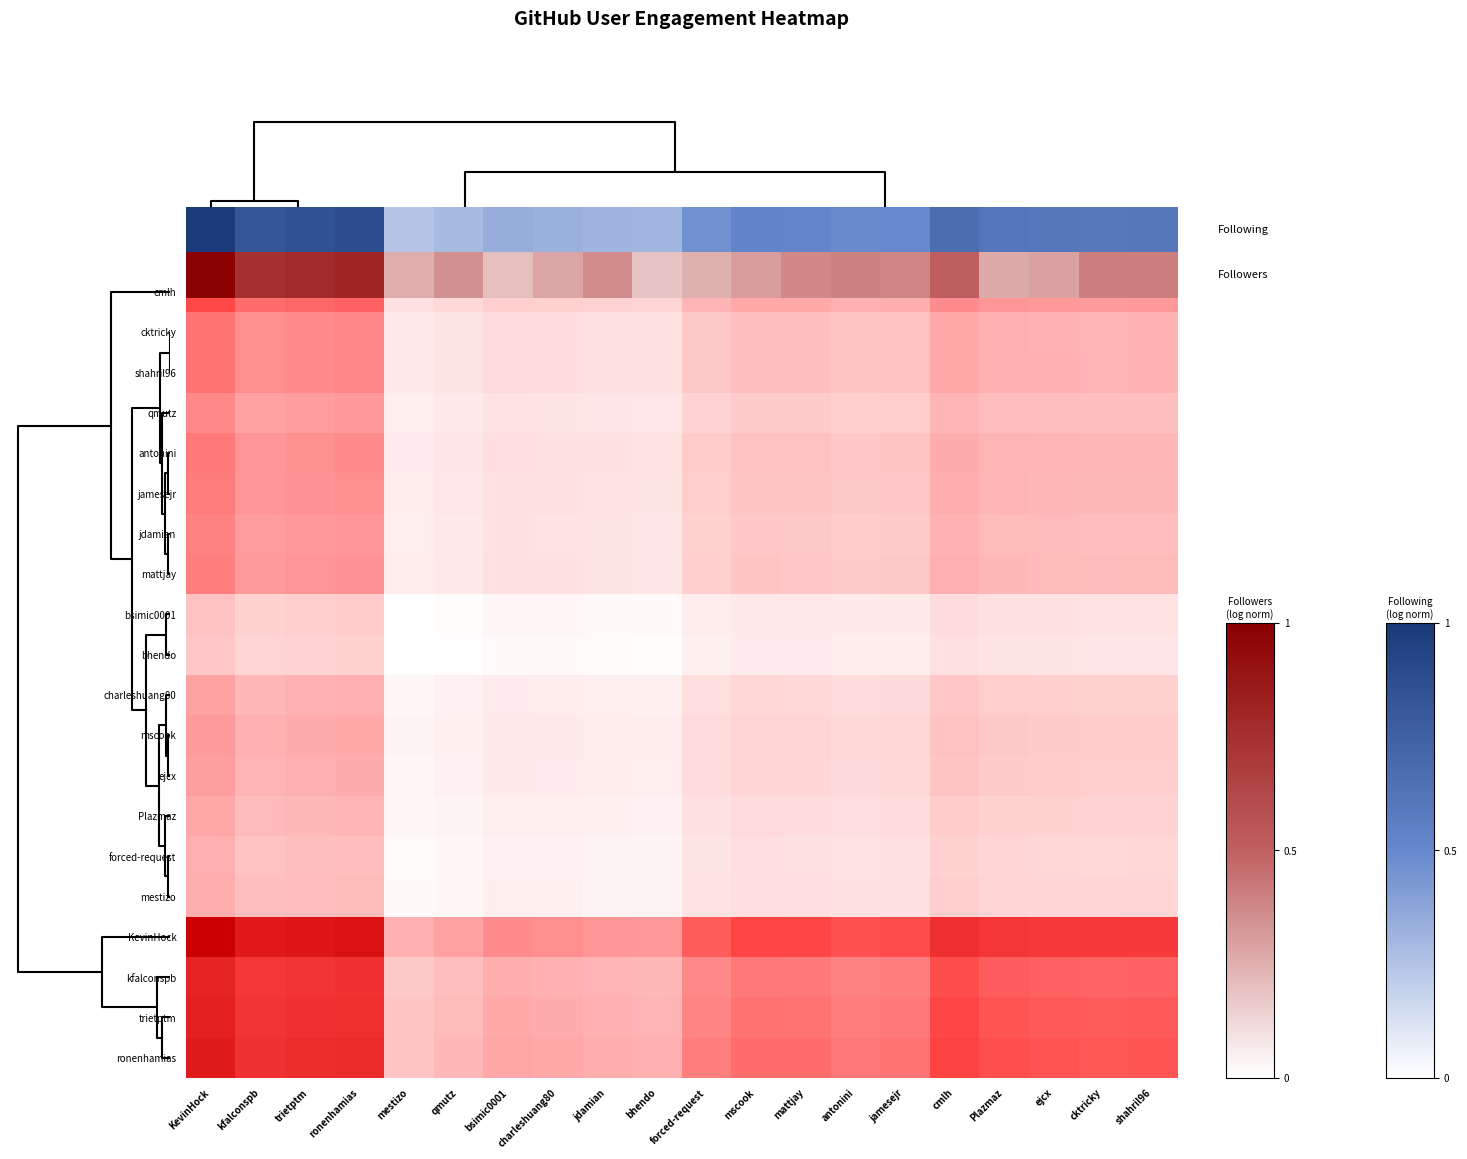

How many data points does each series have?

20